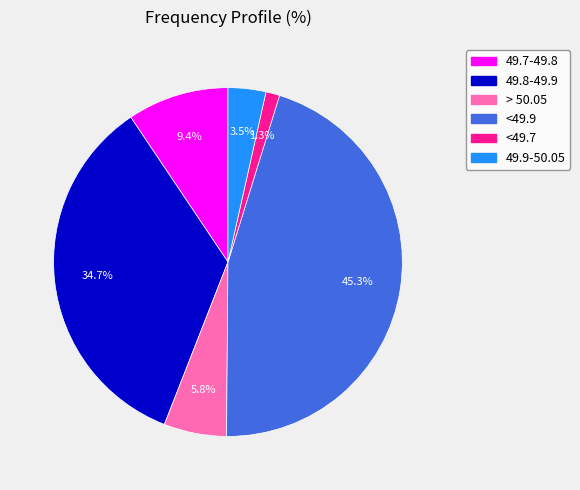

To the nearest percent, what percentage of the pie is <49.9?

45%